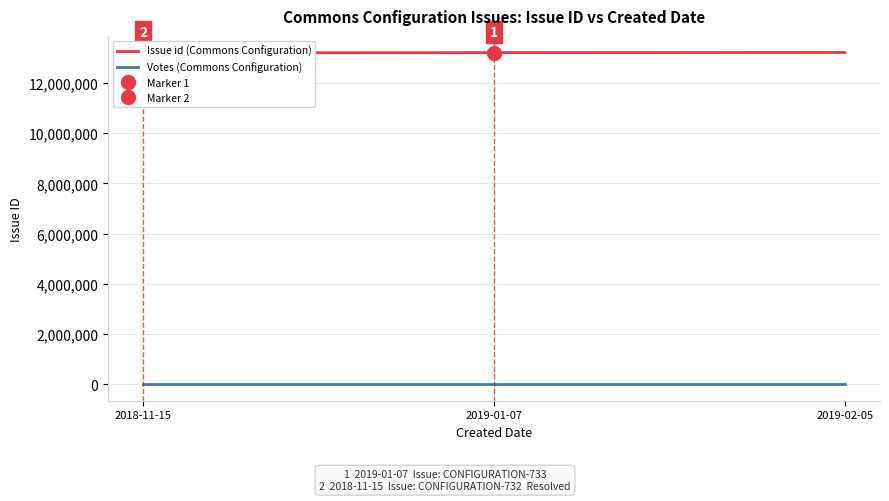

At 2018-11-15, list the series in order from smallest to largest.

Votes (Commons Configuration), Issue id (Commons Configuration)